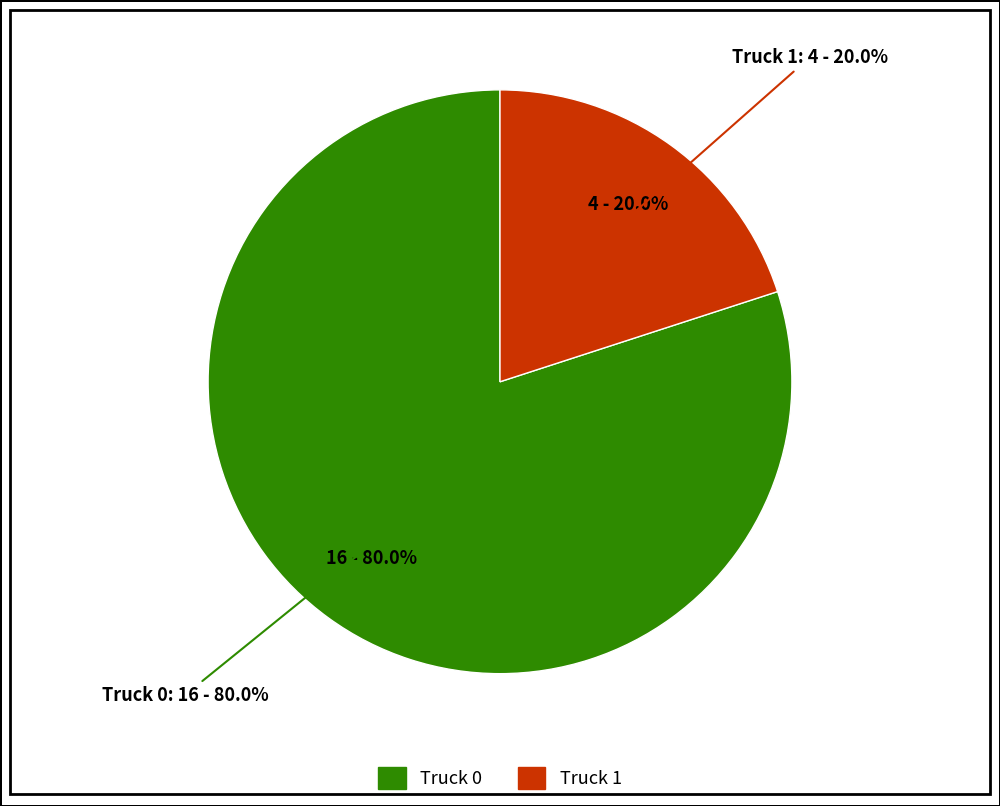

How many segments does this pie chart have?

2